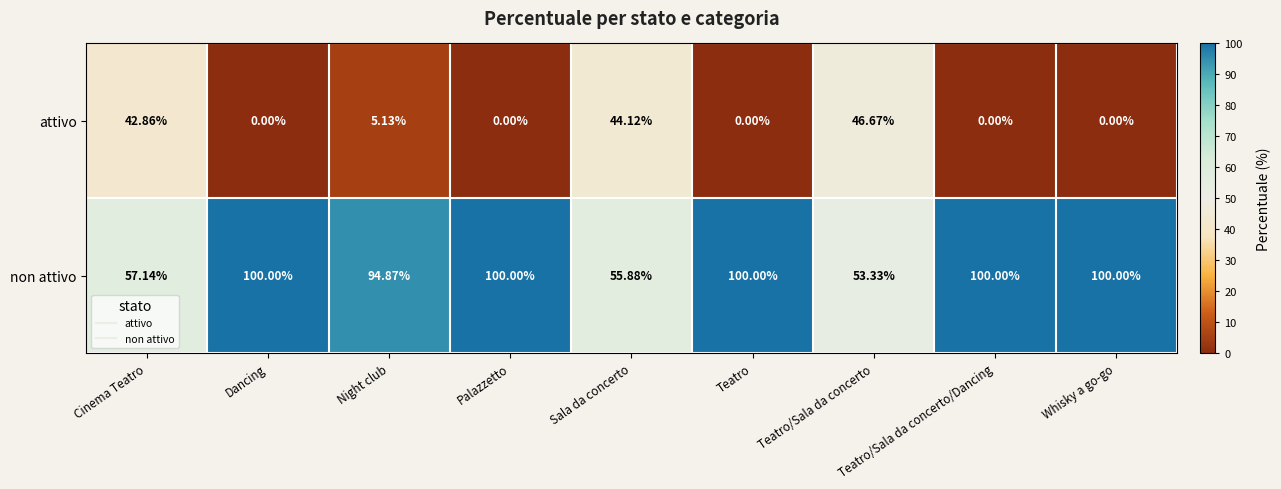

How many data points in attivo are above 0?

4